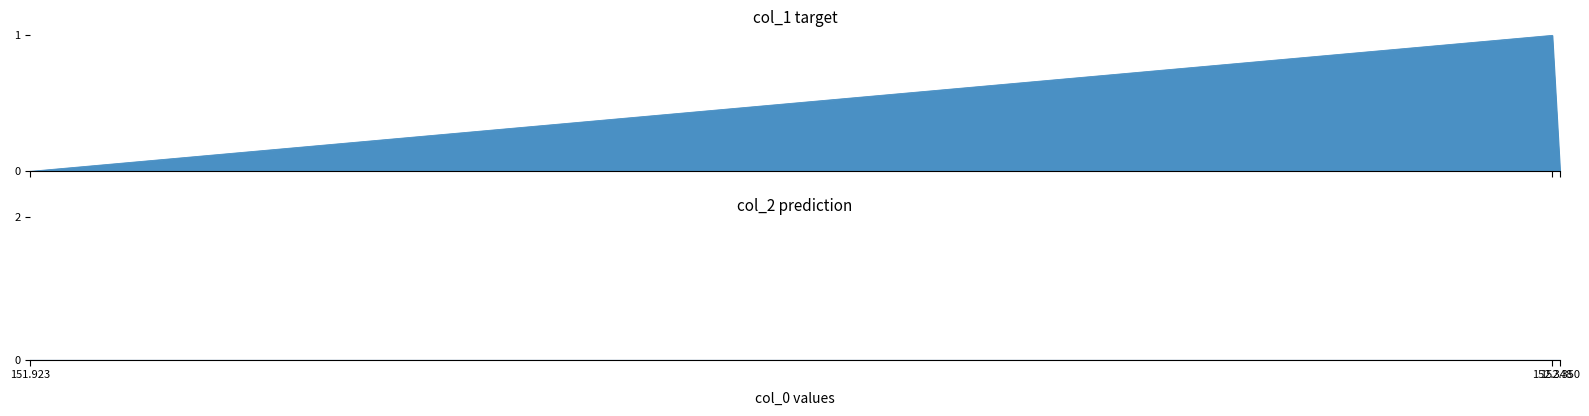

Reading left to right, transcribe all the data shown in this chart.

0	1	0